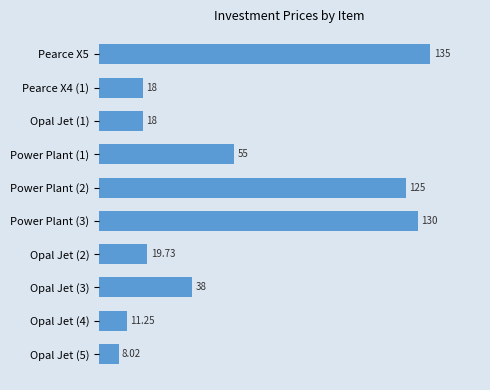

What is the minimum value shown in the chart?

8.0